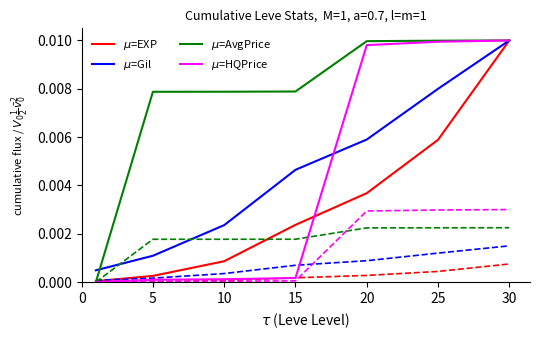

True or false: $\mu$=HQPrice and $\mu$=EXP intersect in this chart.

True